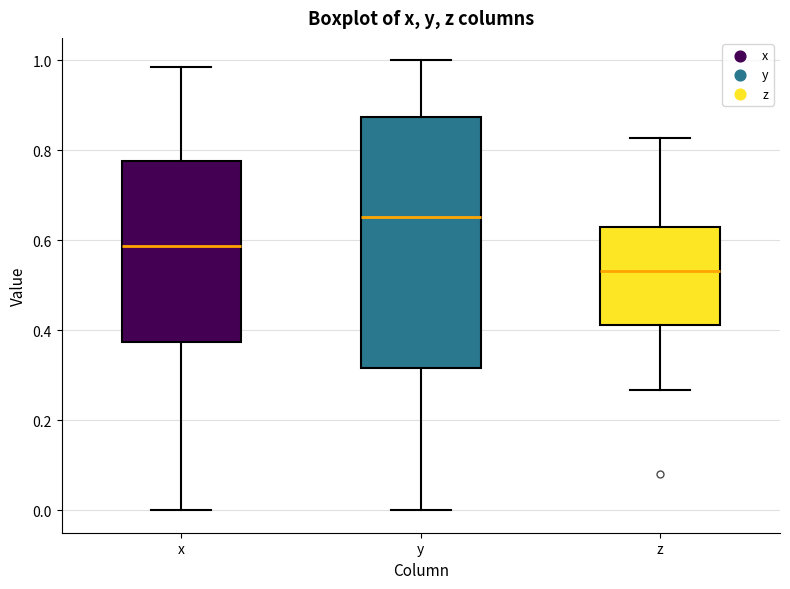

Comparing the boxes themselves (not the whiskers), which one is the tallest?

y